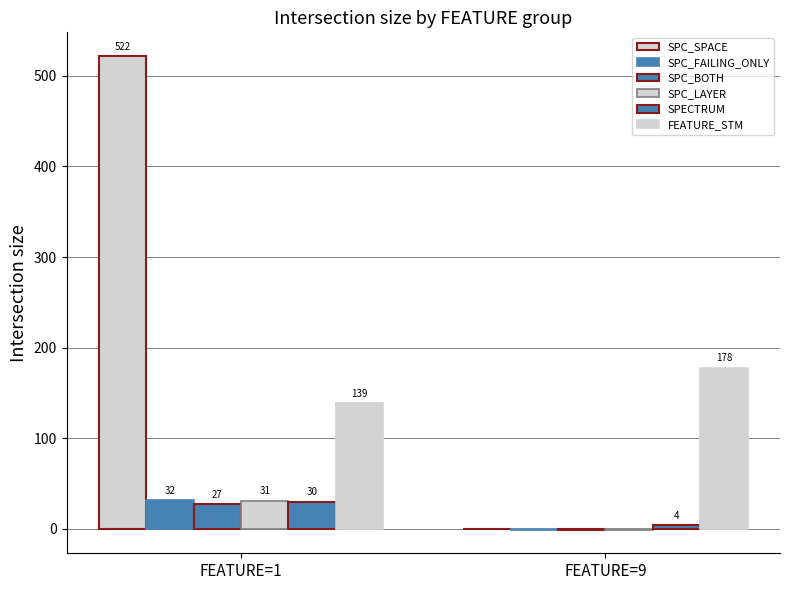

Are the bars grouped side by side (vs. stacked)?

Yes